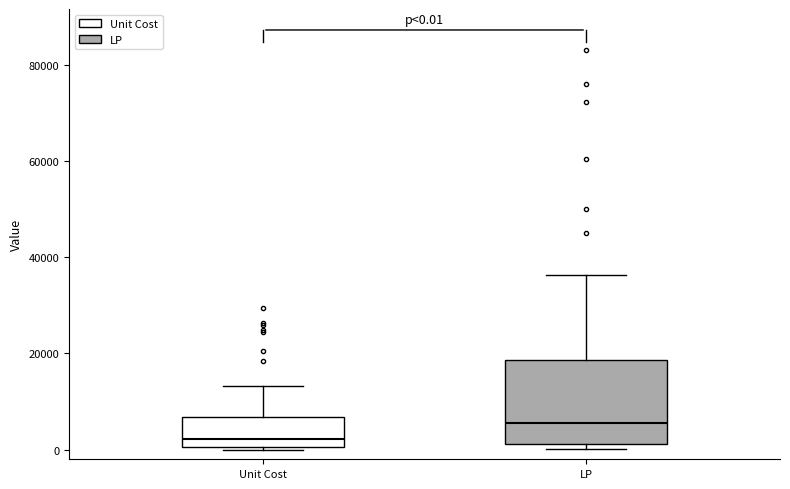

Comparing the boxes themselves (not the whiskers), which one is the tallest?

LP